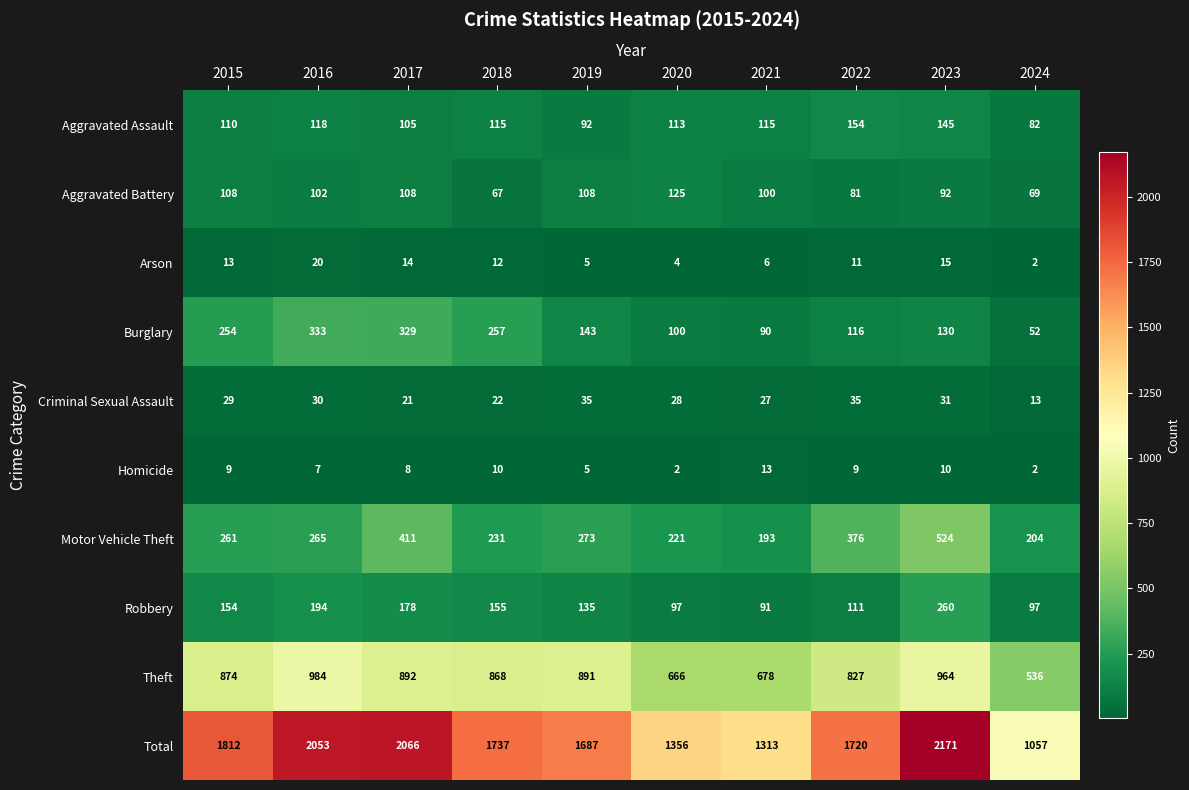

What is the approximate value of Arson at 2021, to the nearest 10?

10